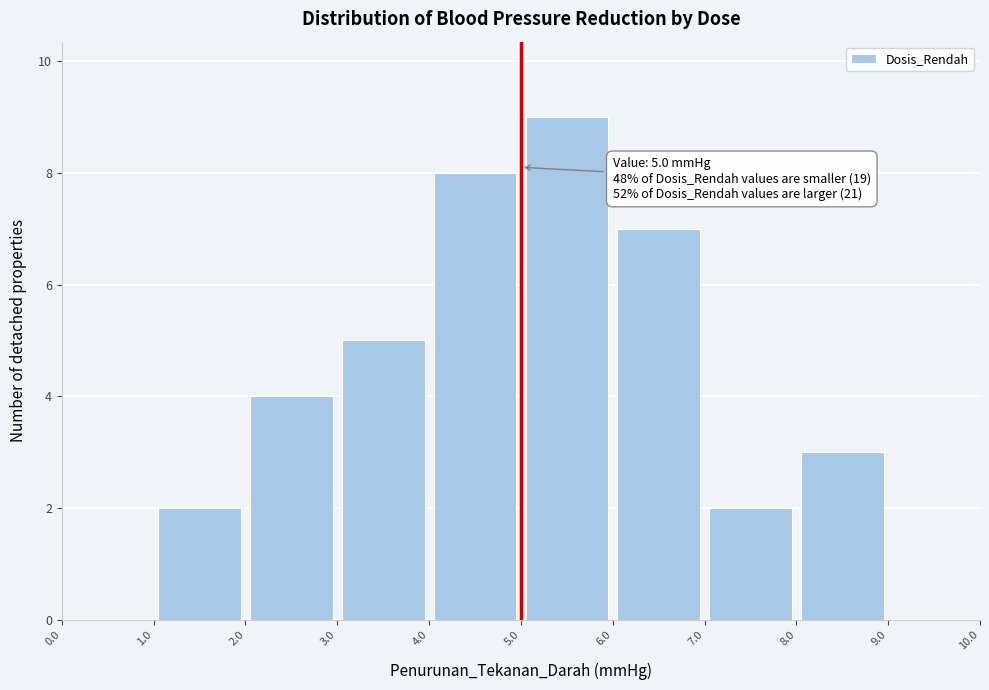

Which range on the x-axis has the tallest bar?

5.0 to 6.0